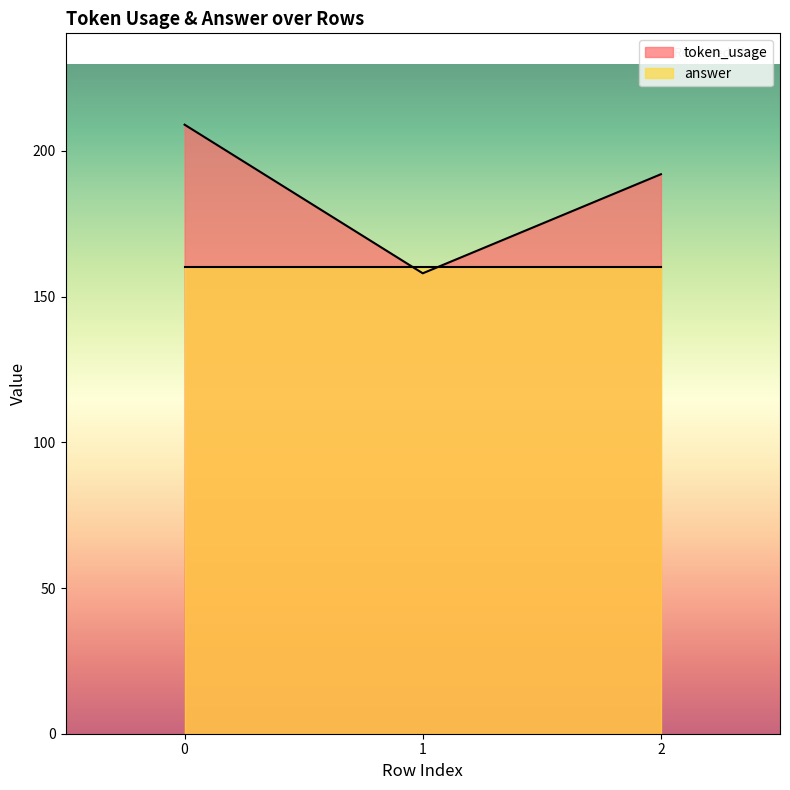

How many data points does each series have?

3